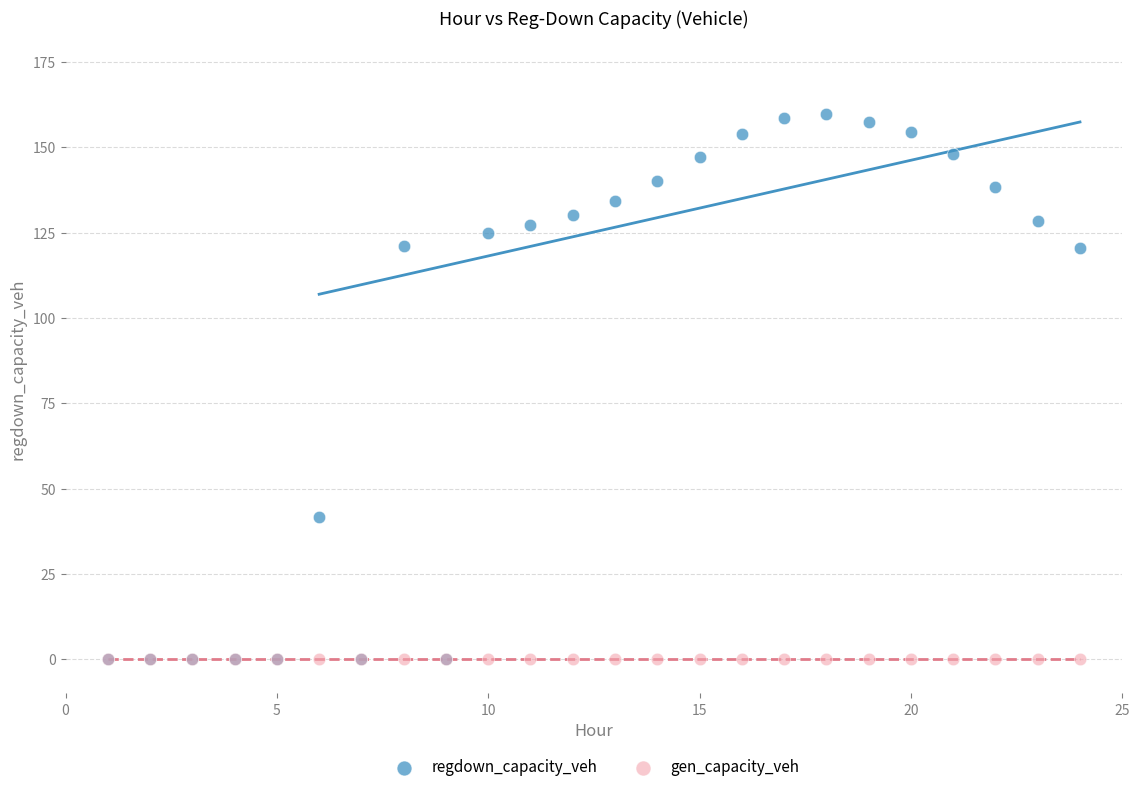

Across all series, what Y value is closest to 79?

41.6